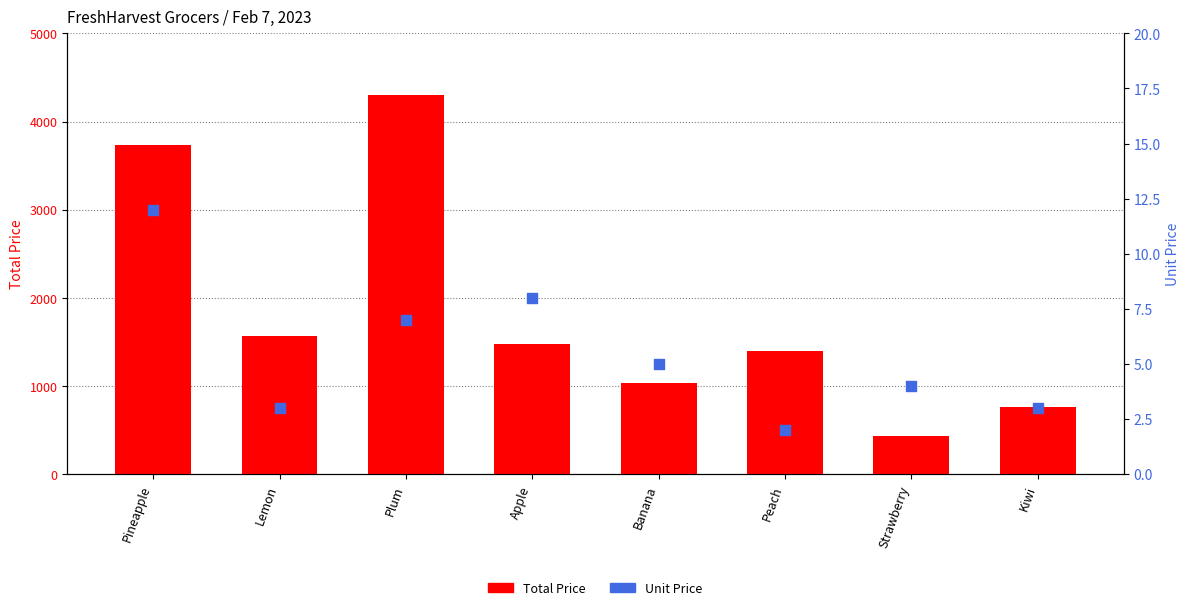

Which series reaches the maximum Y coordinate?

Total Price